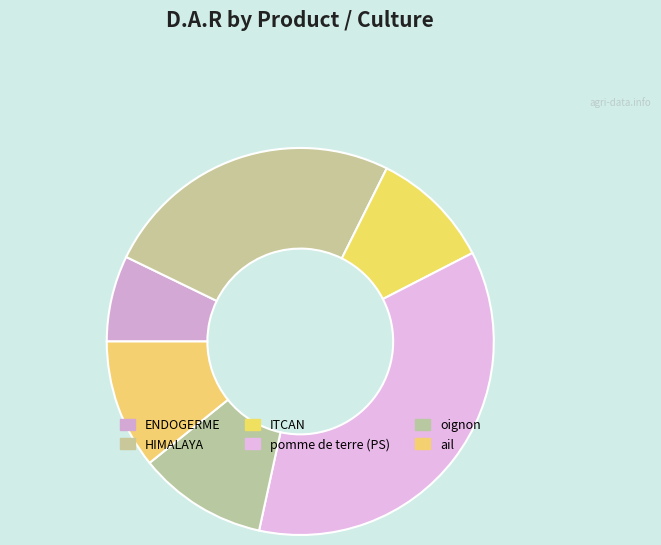

How many slices are in this pie chart?

6